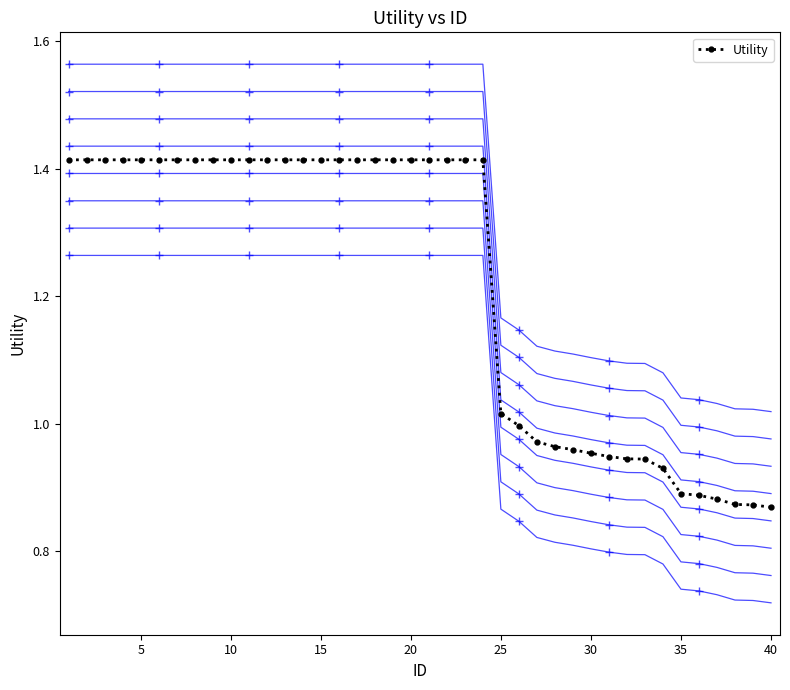

How many lines are shown in the chart?

1